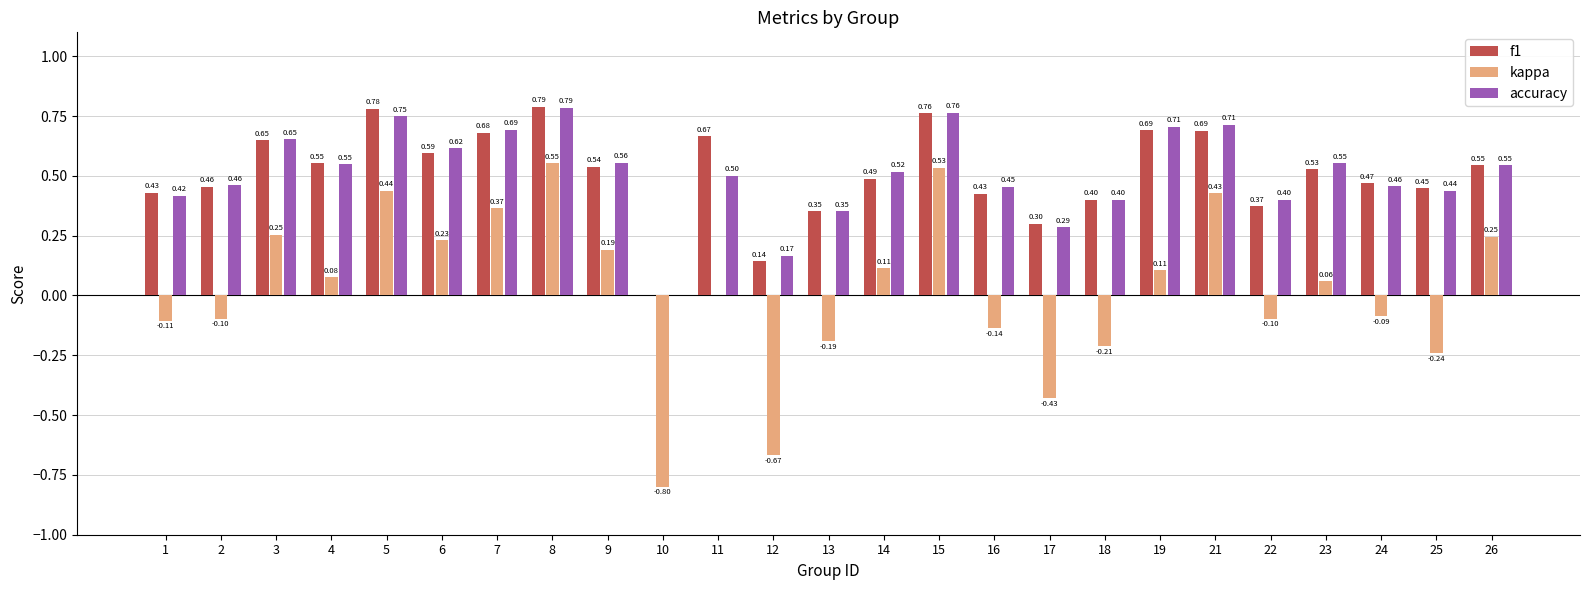

How many categories are shown in the chart?

25